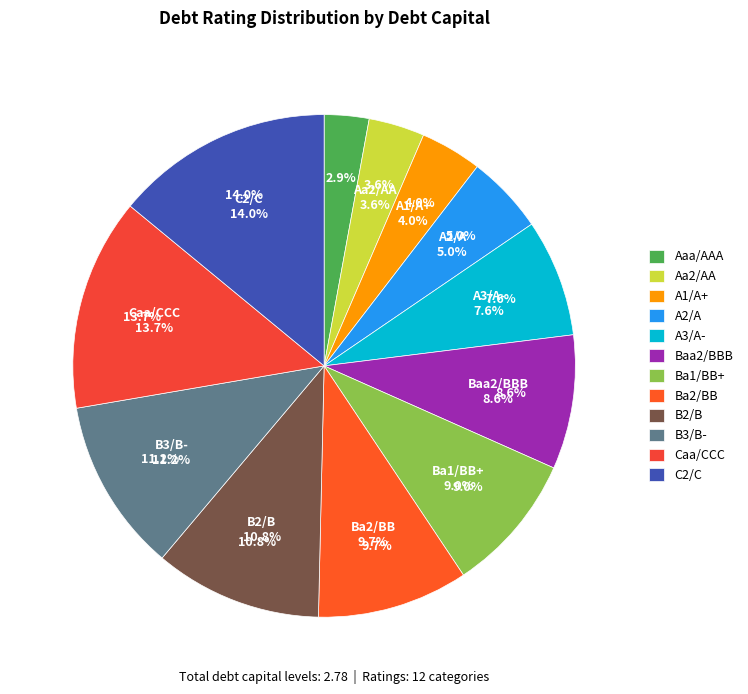

Combined, what portion of the pie is A1/A+ and C2/C?

18.0%